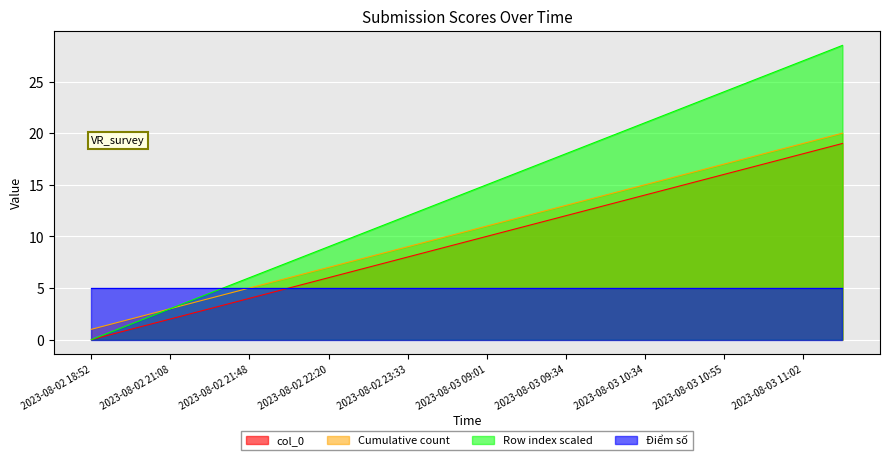

What is the maximum value for Cumulative count?

20.0